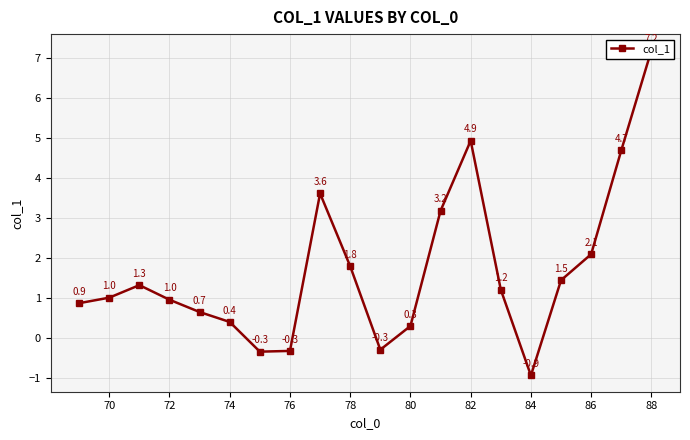

How many categories are shown in the chart?

20